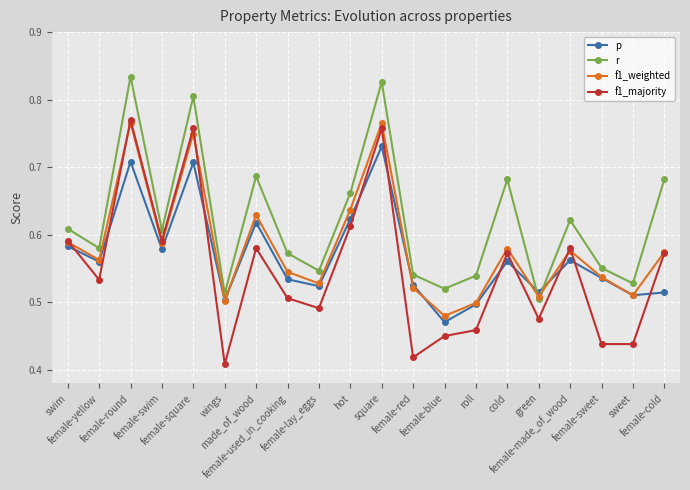

Rank the series by their average value, from highest to lowest.

r, f1_weighted, p, f1_majority